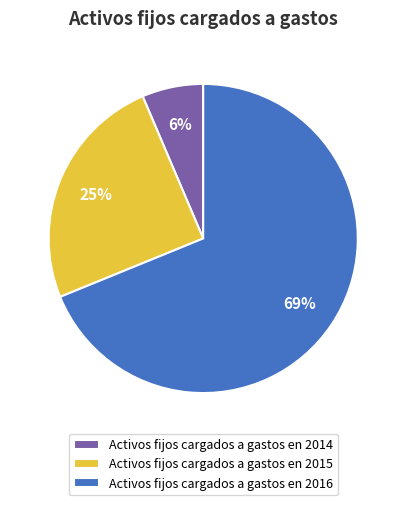

Which slice is the largest?

Activos fijos cargados a gastos en 2016